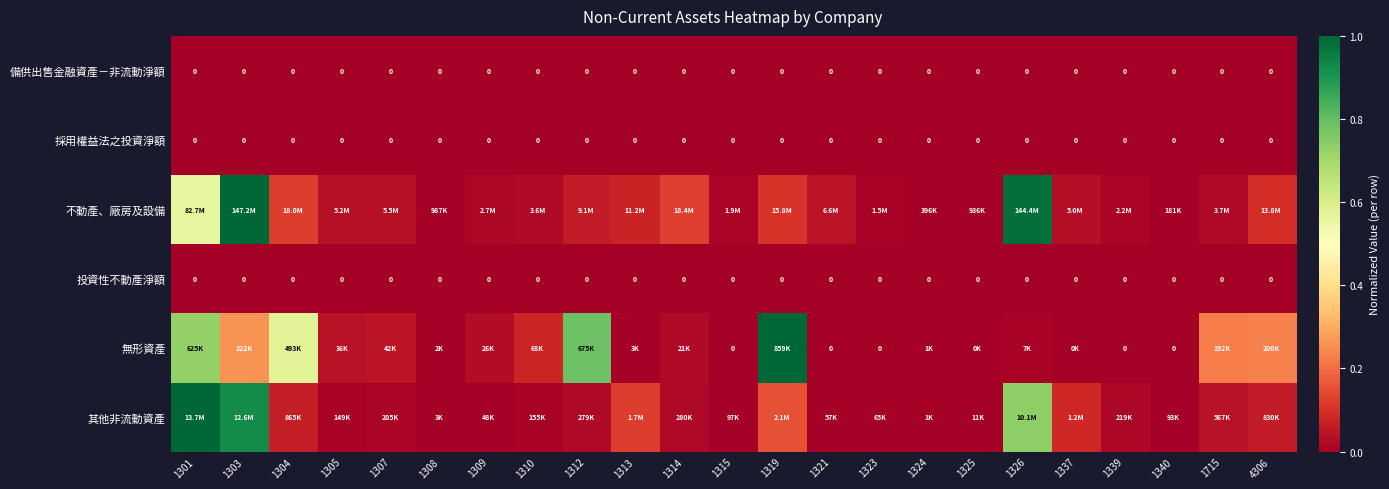

At which category does the chart reach its minimum across all series?

1301